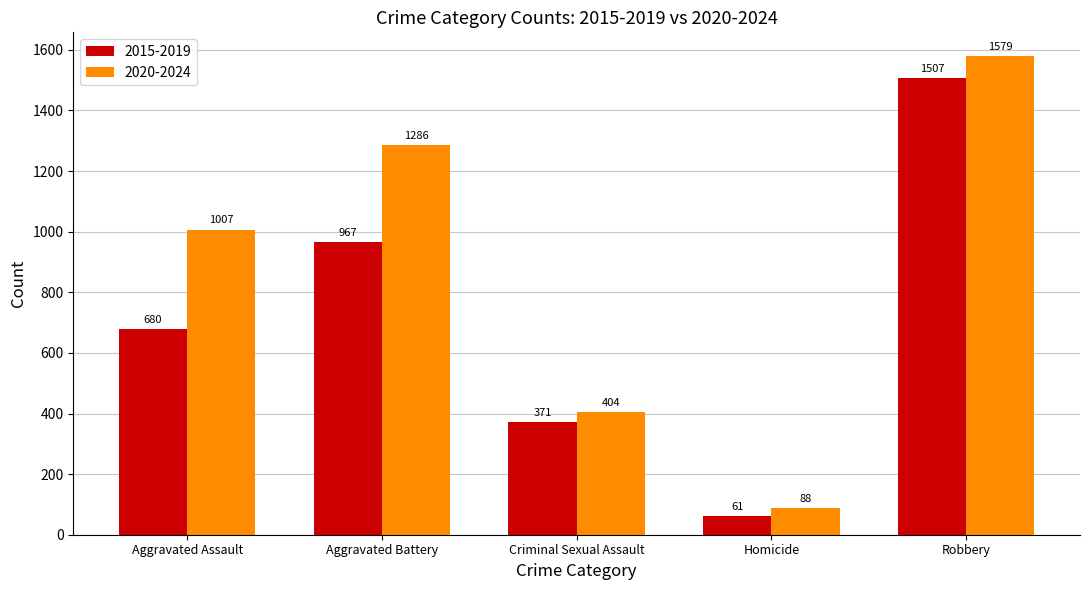

What is the sum of the 2015-2019 values at Aggravated Assault and Homicide?

741